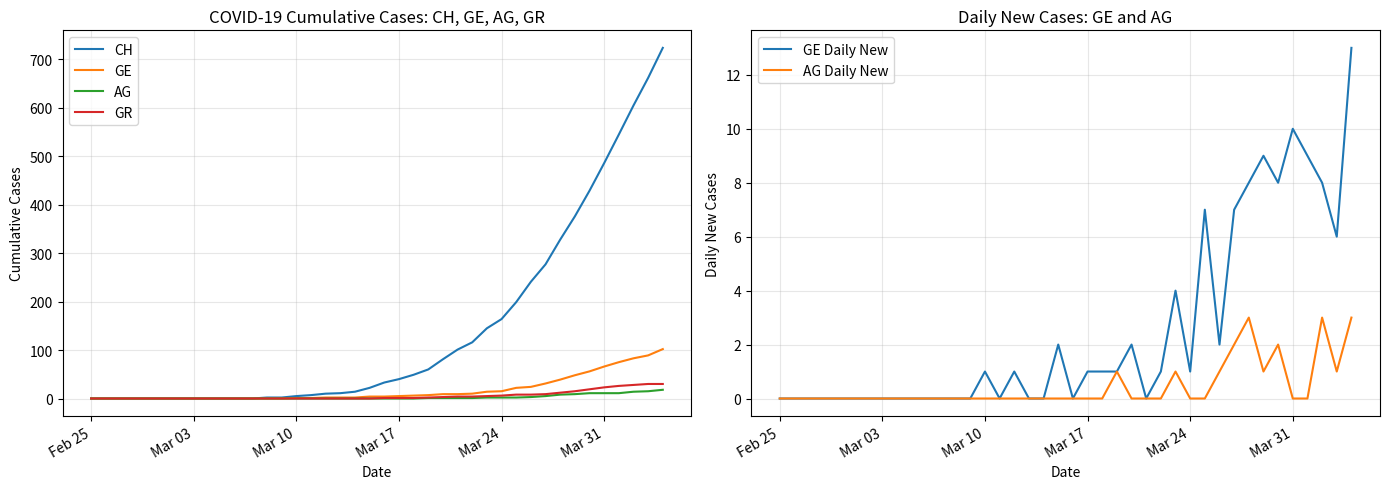

Is this an area chart (filled region under the line)?

No